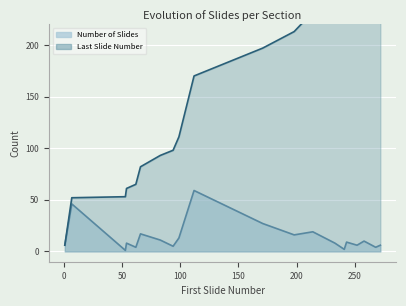

What is the sum of all Last Slide Number values?

3238